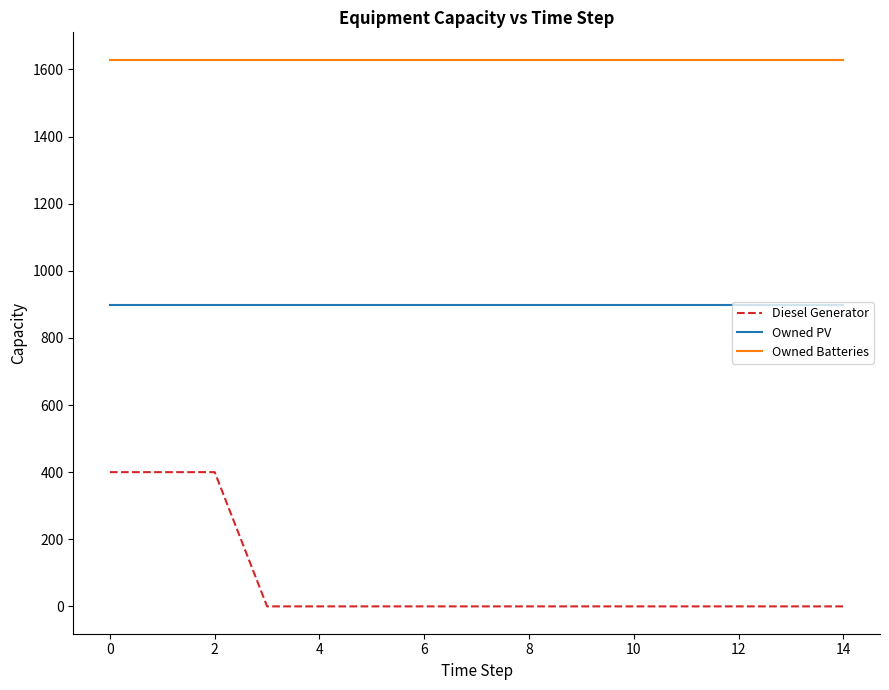

List the series in order of their peak value, lowest first.

Diesel Generator, Owned PV, Owned Batteries